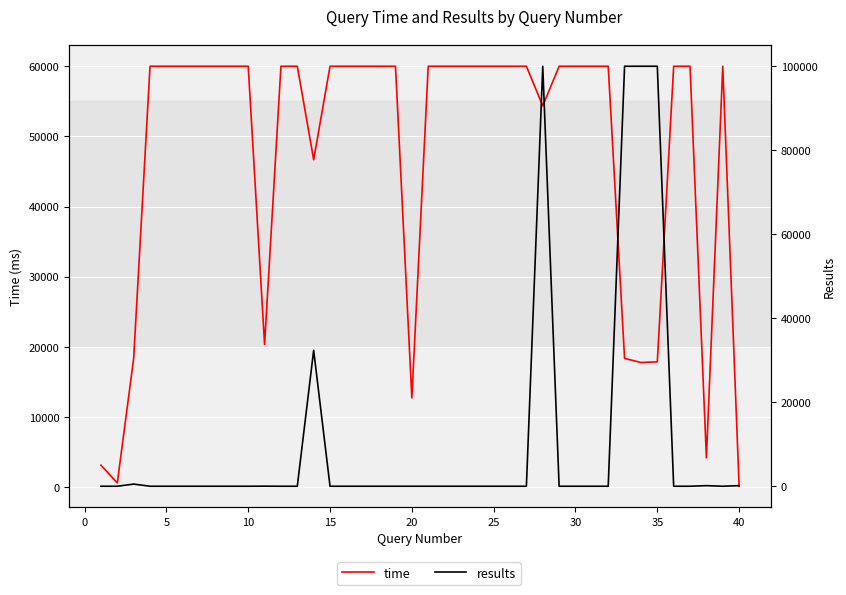

How many interior local valleys does the results series have?

1